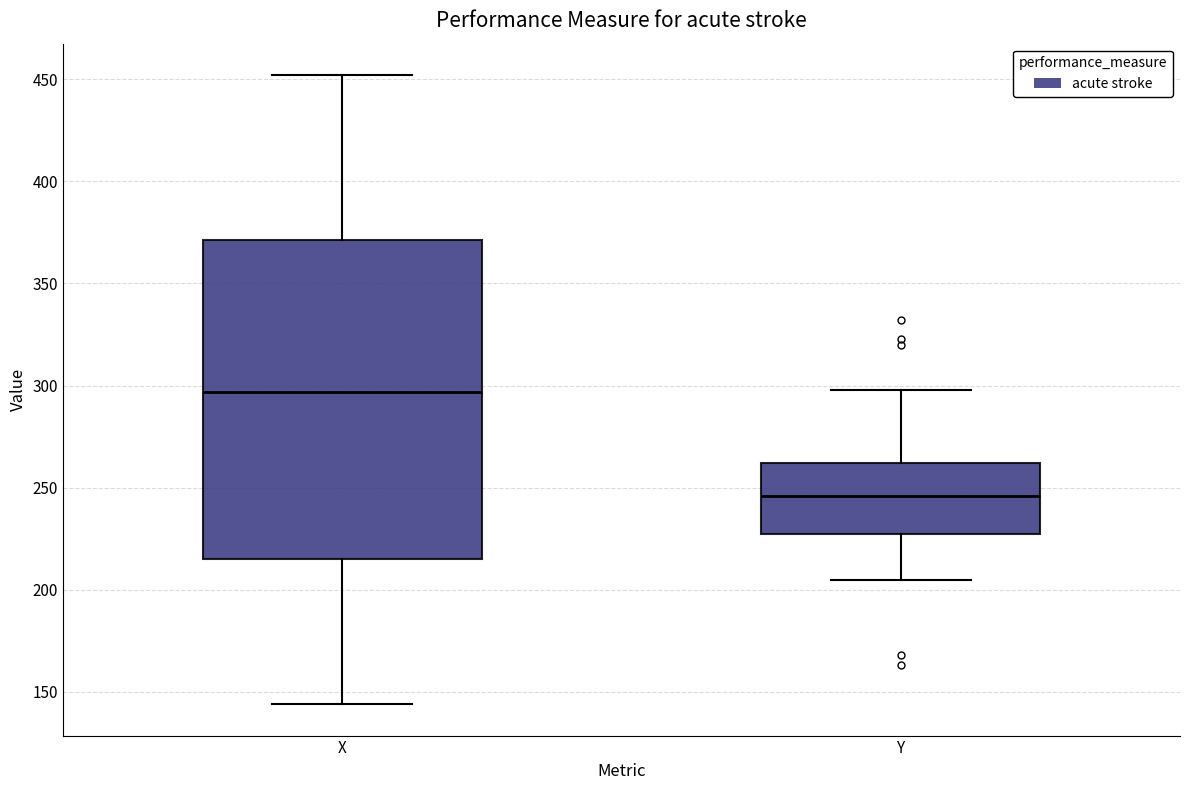

Reading left to right, transcribe this box plot: for each box, give where its median line is, the range the box spans, and where its two whiskers end, as read against the y-axis. The values are not printed on the chart, so give them approximately, as read against the axis.

X: median 295, box 215 to 370, whiskers 145 to 450
Y: median 245, box 230 to 260, whiskers 205 to 300